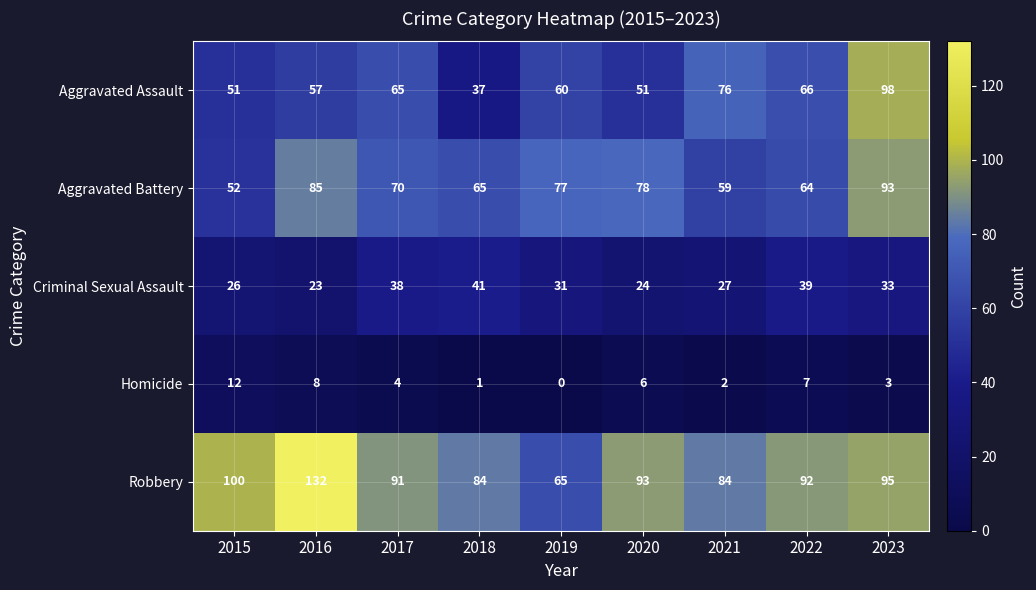

How many data points does each series have?

9